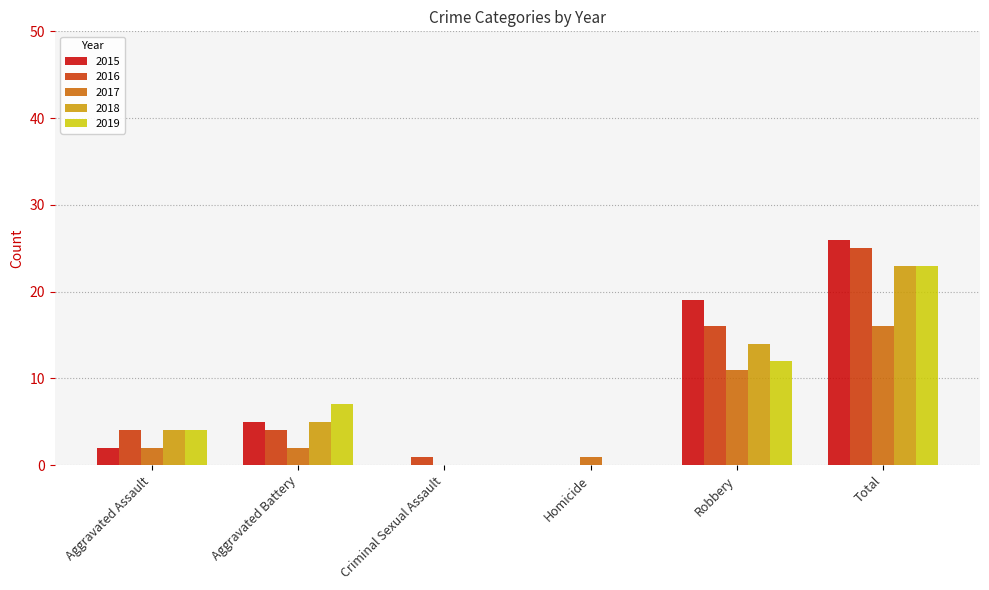

At which label is 2017 closest to 8?

Robbery